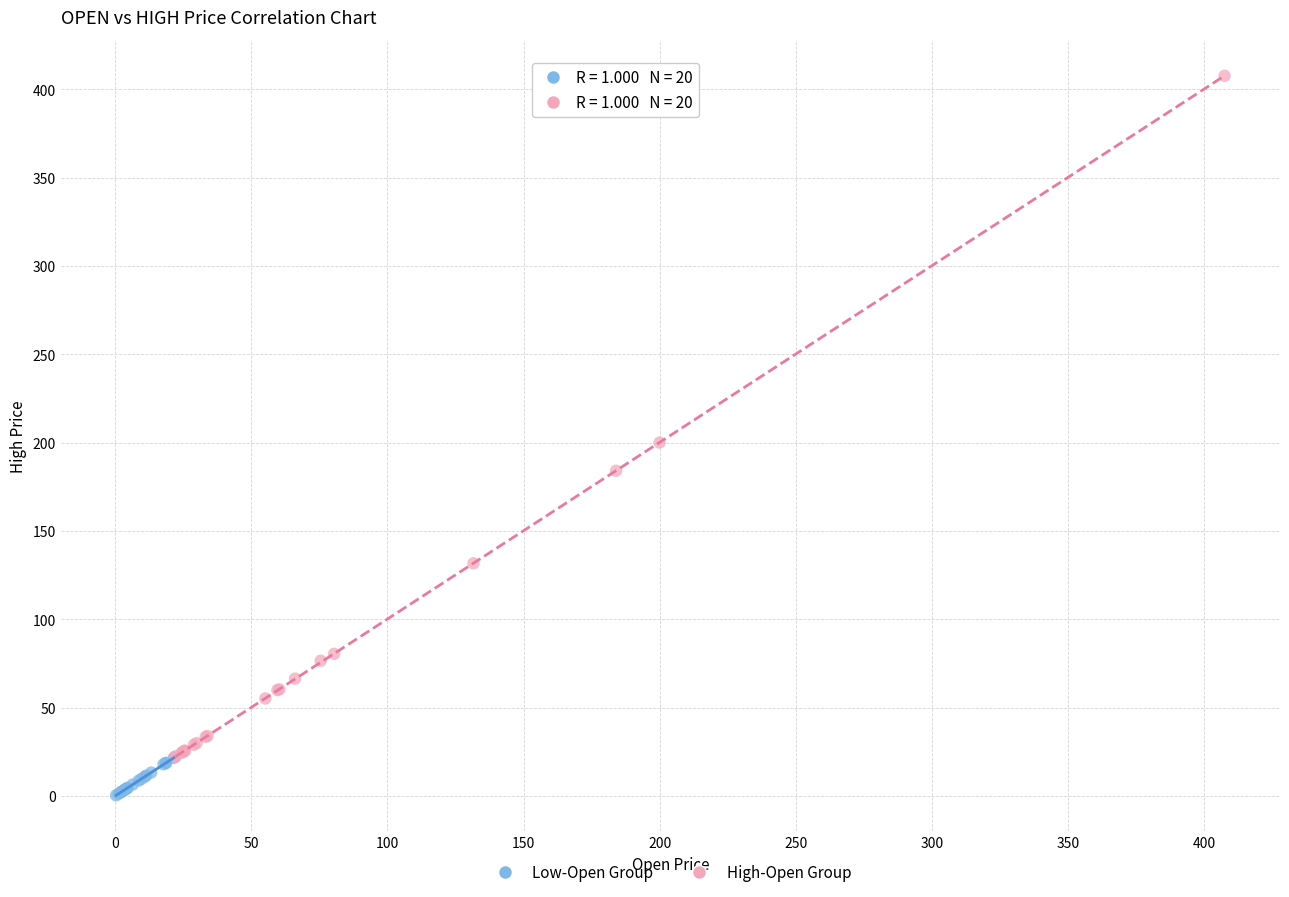

Which series contains the lowest Y value?

Low-Open Group